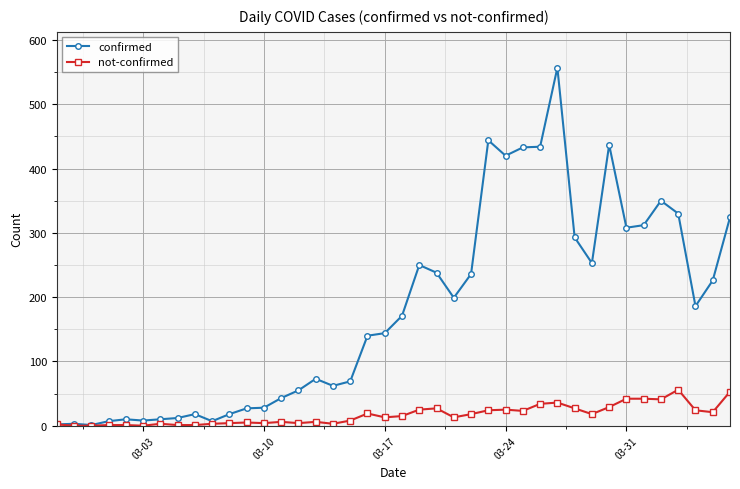

Which series has the largest total across all categories?

confirmed